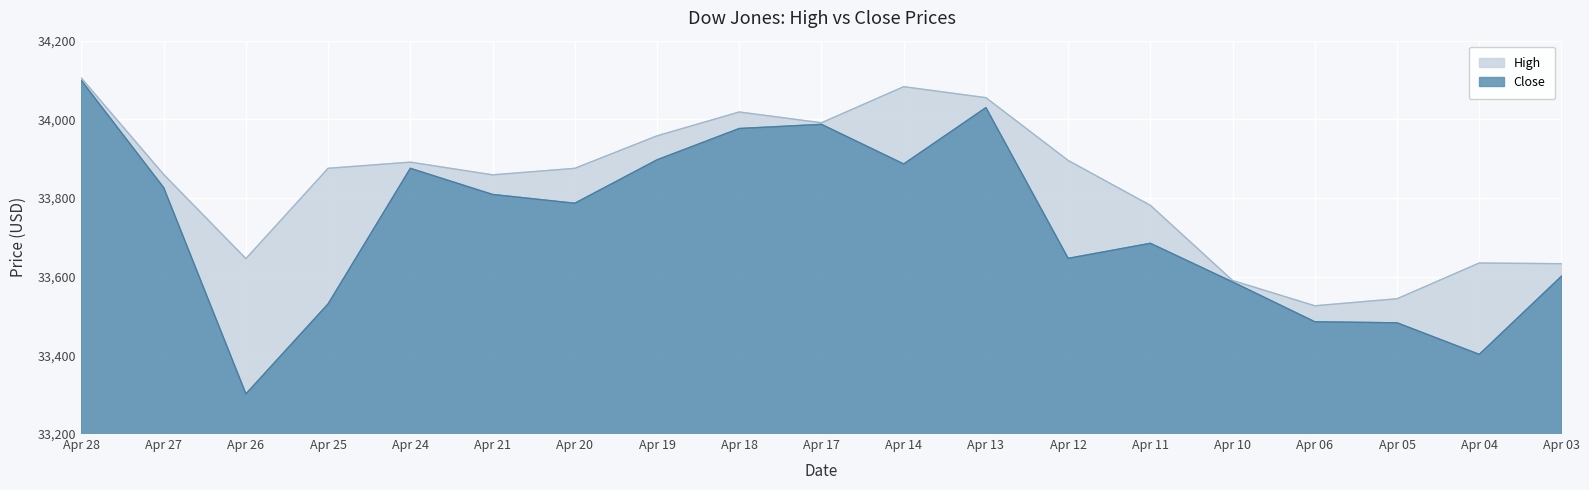

Which category has the lowest value in the Close series?

Apr 26